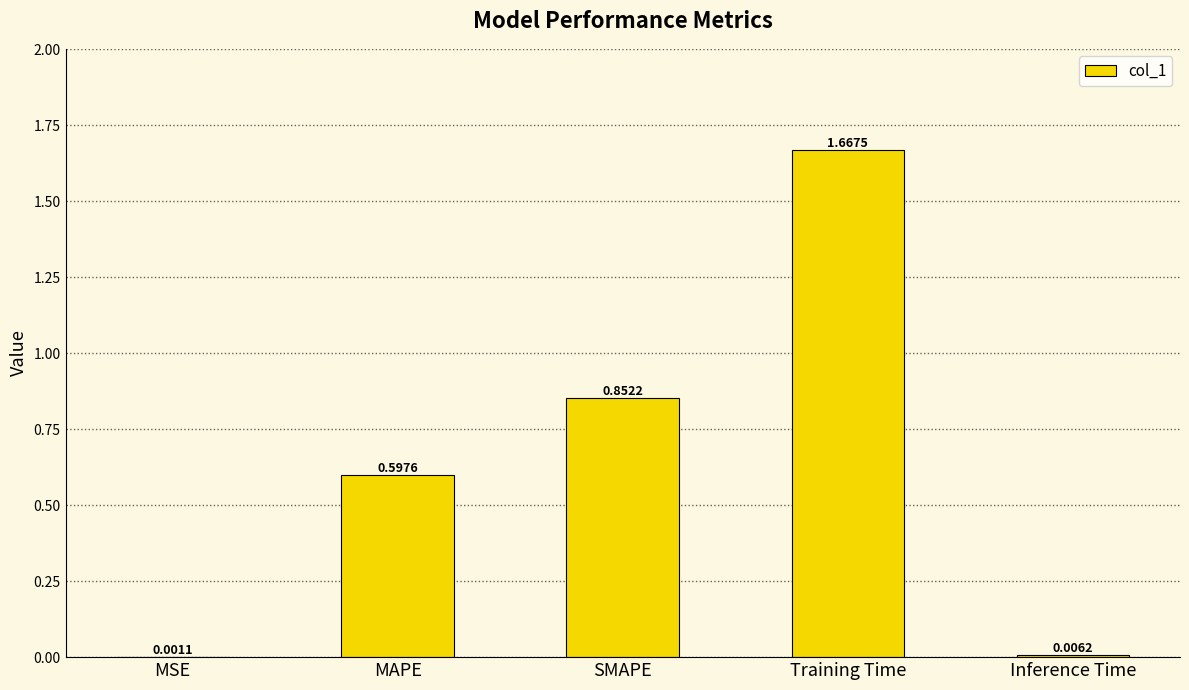

Which has a higher value, SMAPE or Inference Time?

SMAPE